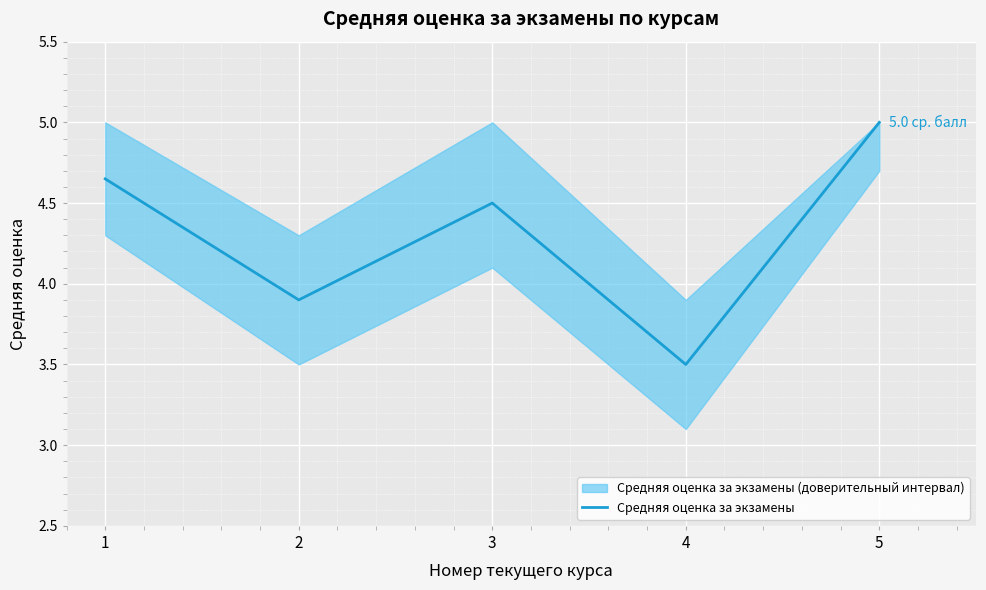

What is the value of the 2nd point from the left?

3.9